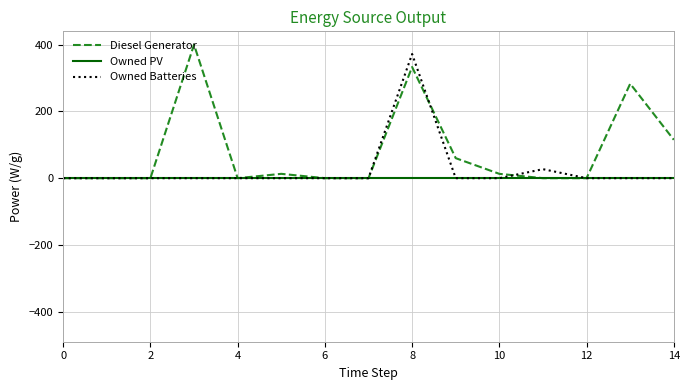

How many lines are shown in the chart?

3